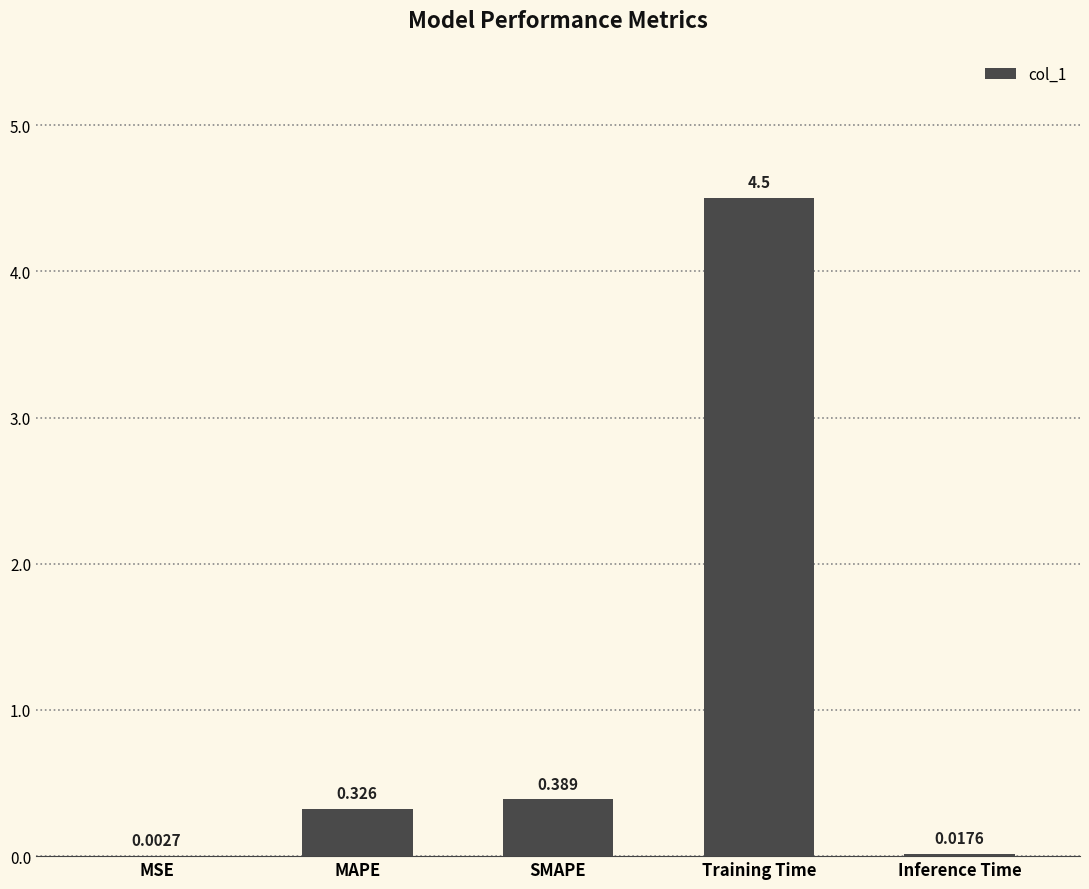

What is the maximum value shown in the chart?

4.5